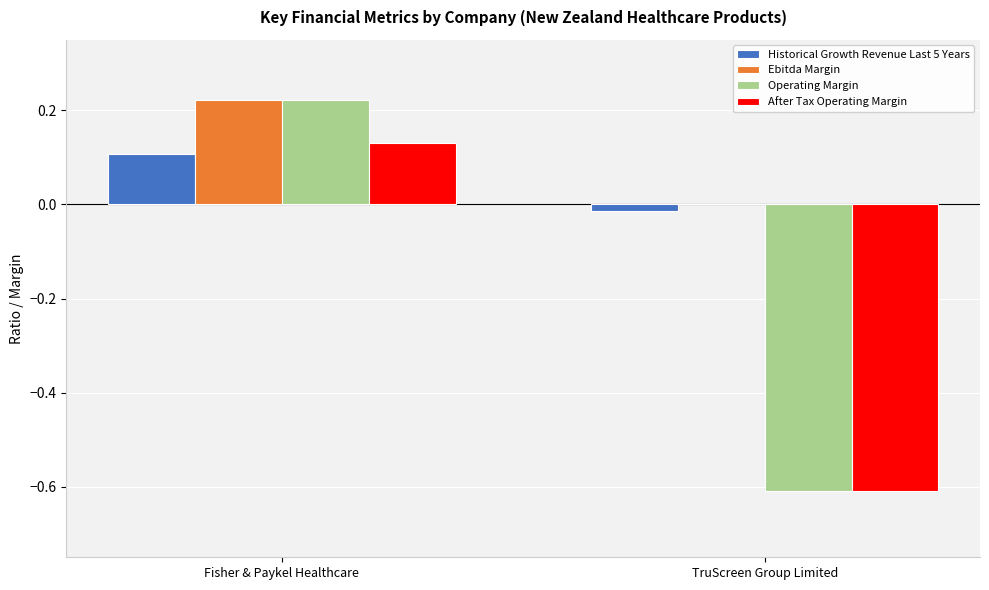

Which series changed the most between Fisher & Paykel Healthcare and TruScreen Group Limited?

Operating Margin